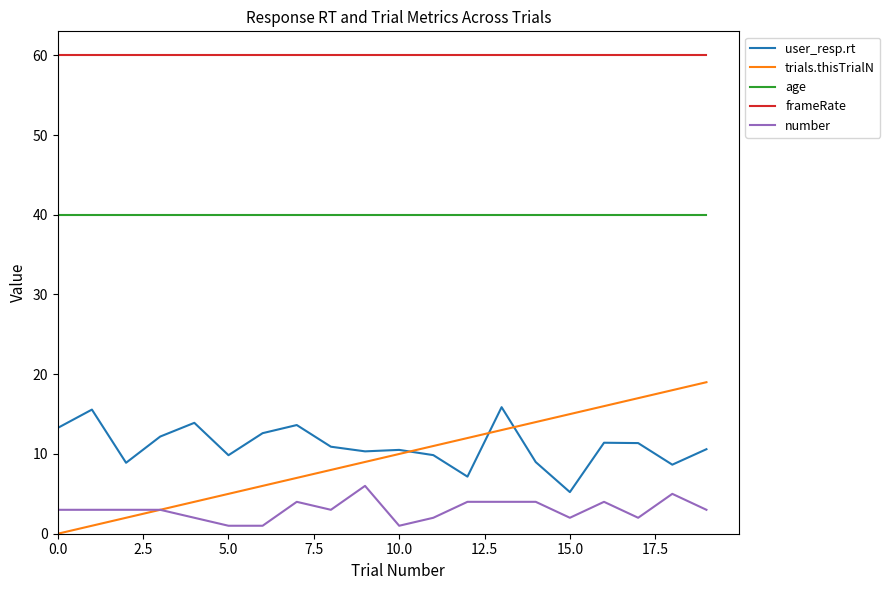

Which series has the widest spread of values?

trials.thisTrialN